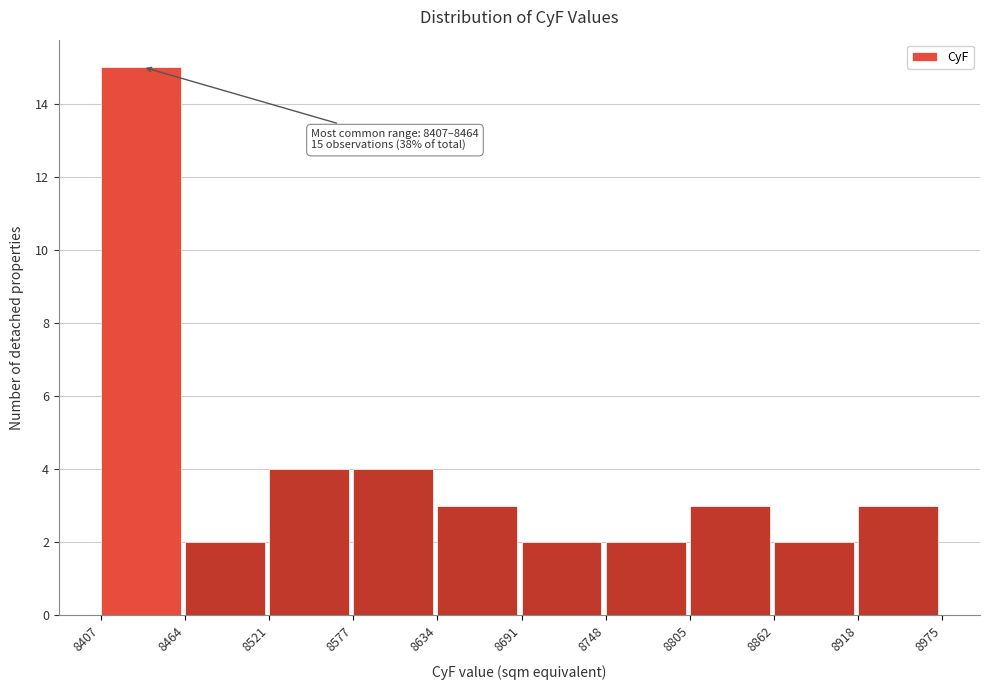

Over which range of the x-axis is the bar tallest?

8407 to 8464